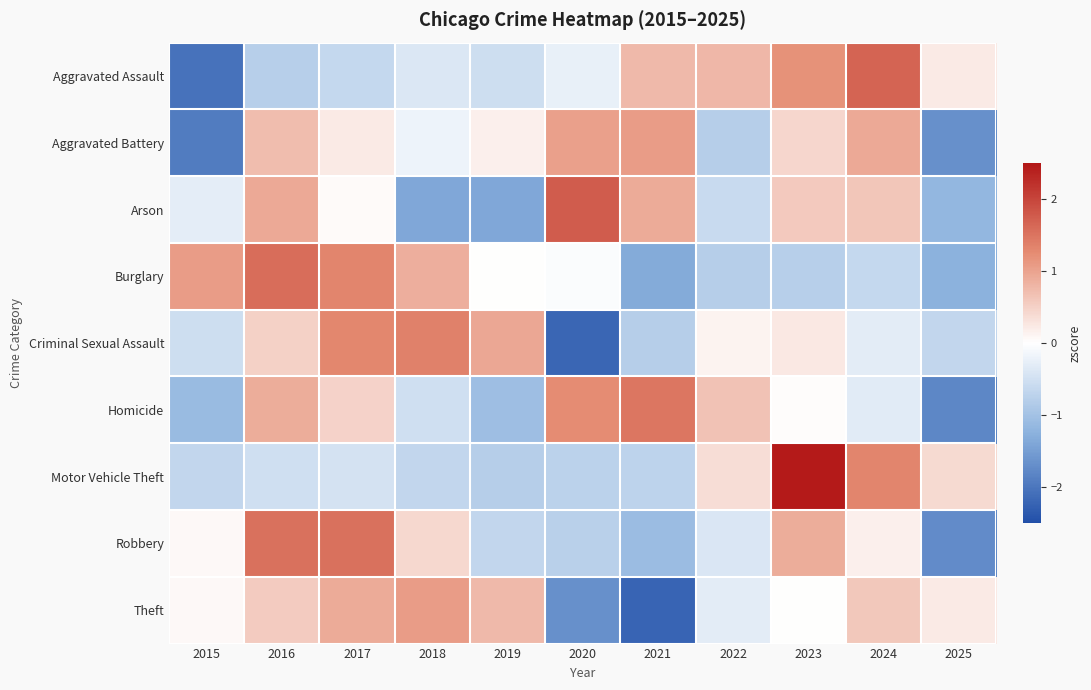

At which category is the sum across all series the highest?

2016